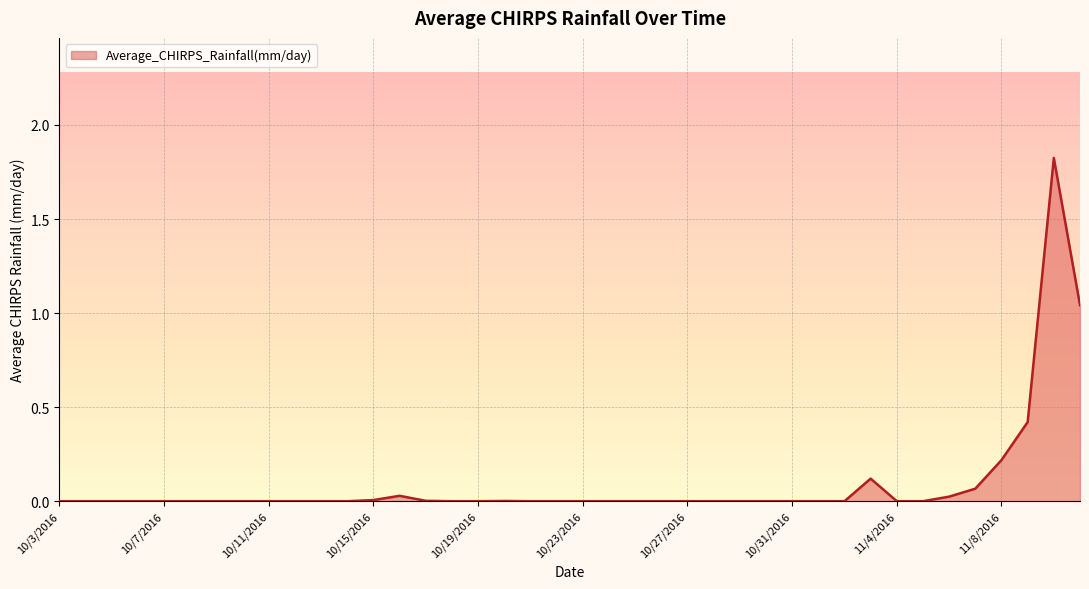

What is the difference between the maximum and minimum values?

1.8